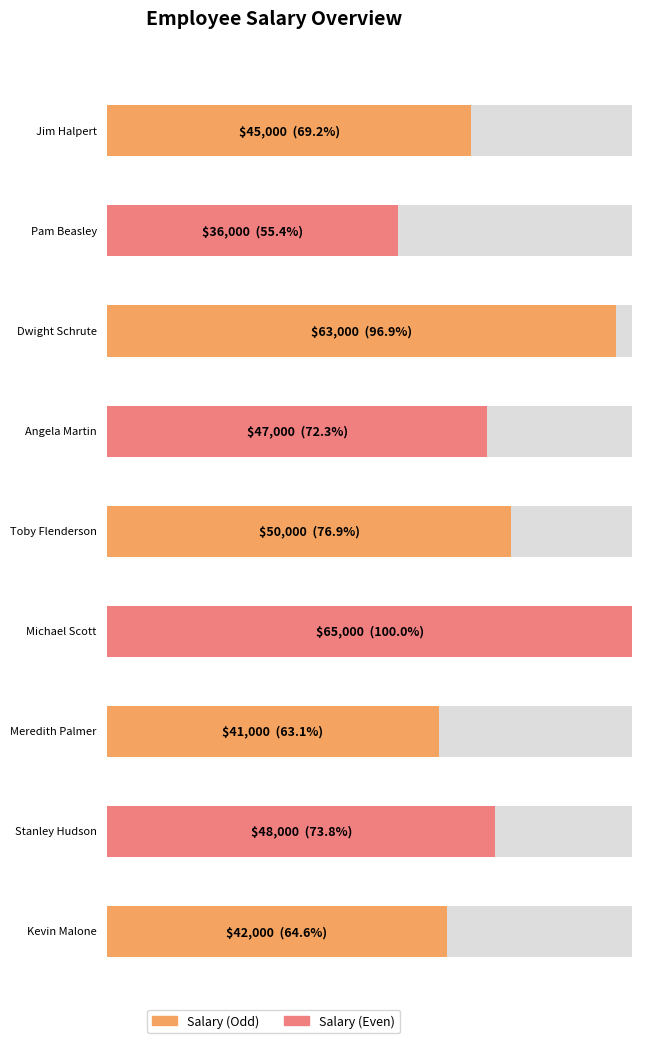

Reading right to left, what are all the values shown in this chart?

42000	48000	41000	65000	50000	47000	63000	36000	45000